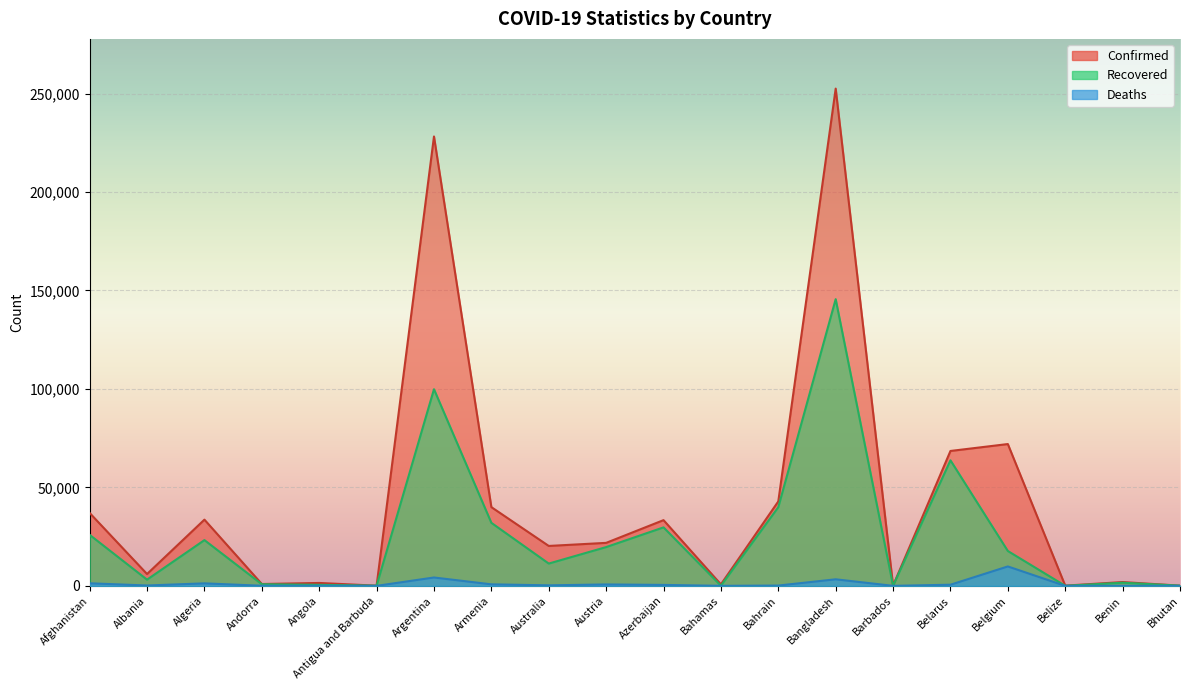

What position from the right is Belgium?

4